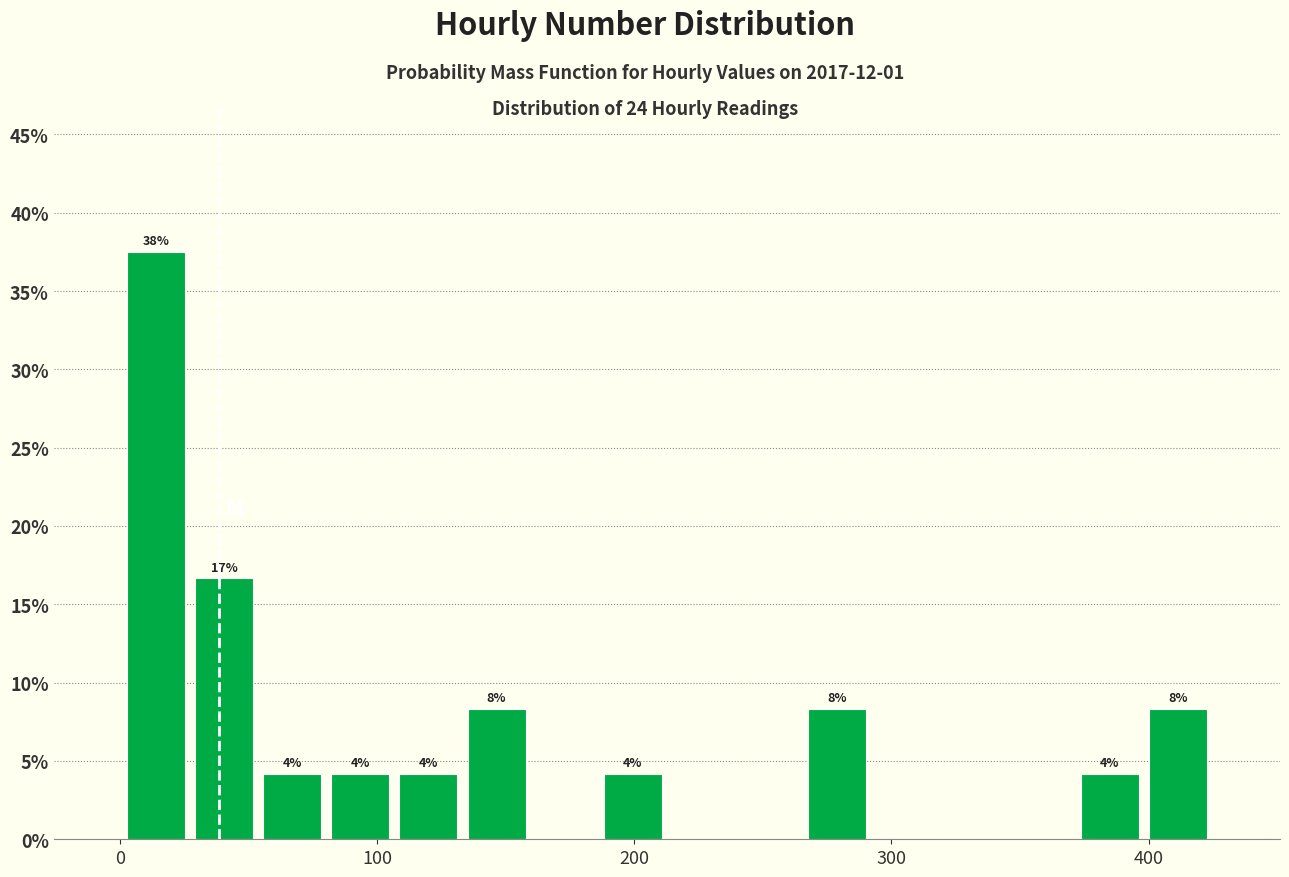

Read against the x-axis, roughly where is the centre of the tallest bar?

10